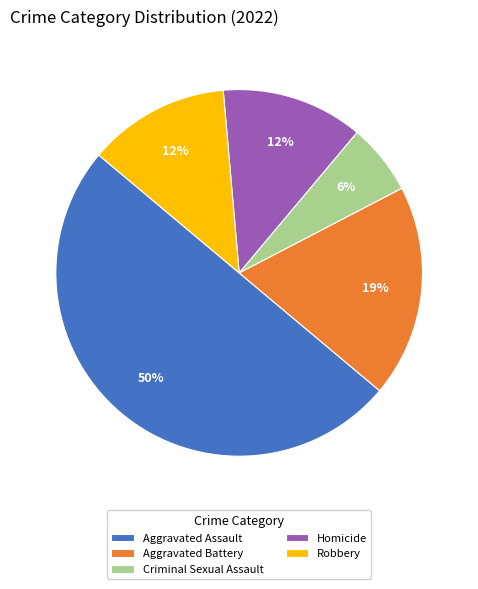

Between Aggravated Battery and Aggravated Assault, which is larger?

Aggravated Assault